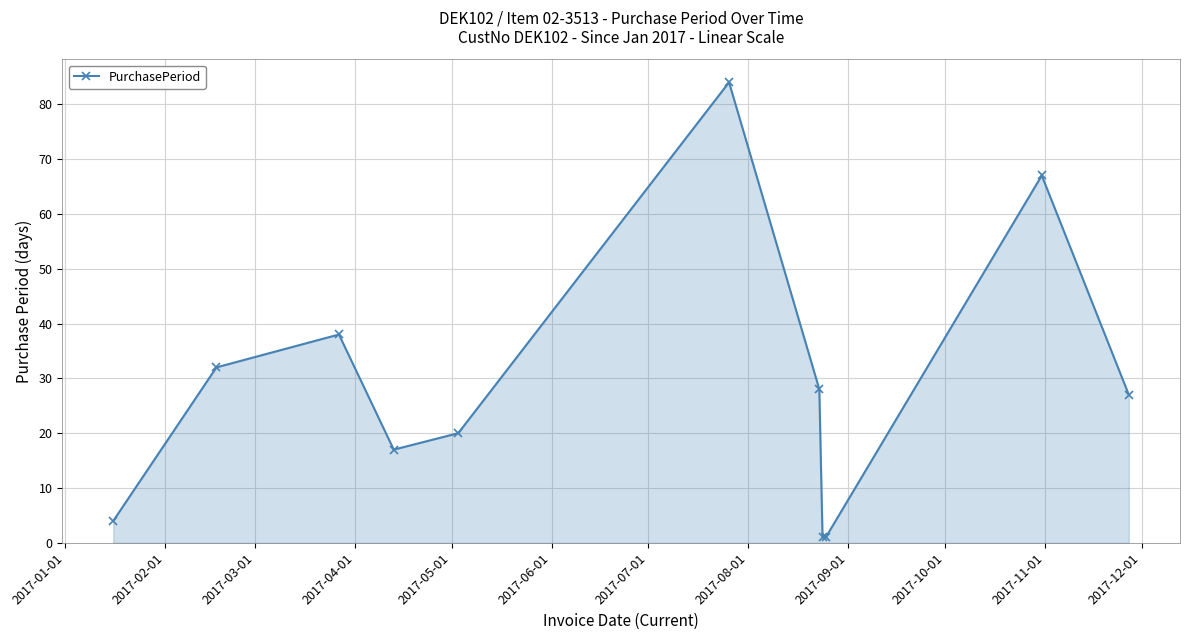

How many lines are shown in the chart?

1